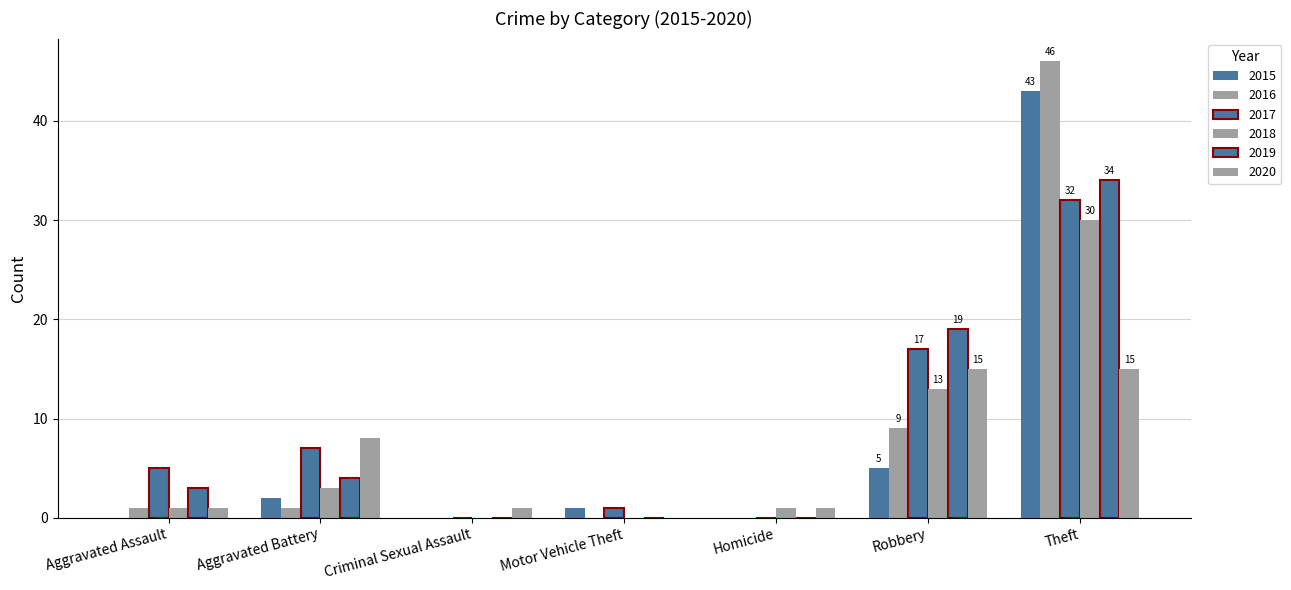

Is the value of 2016 at Theft greater than the value of 2019 at Criminal Sexual Assault?

Yes